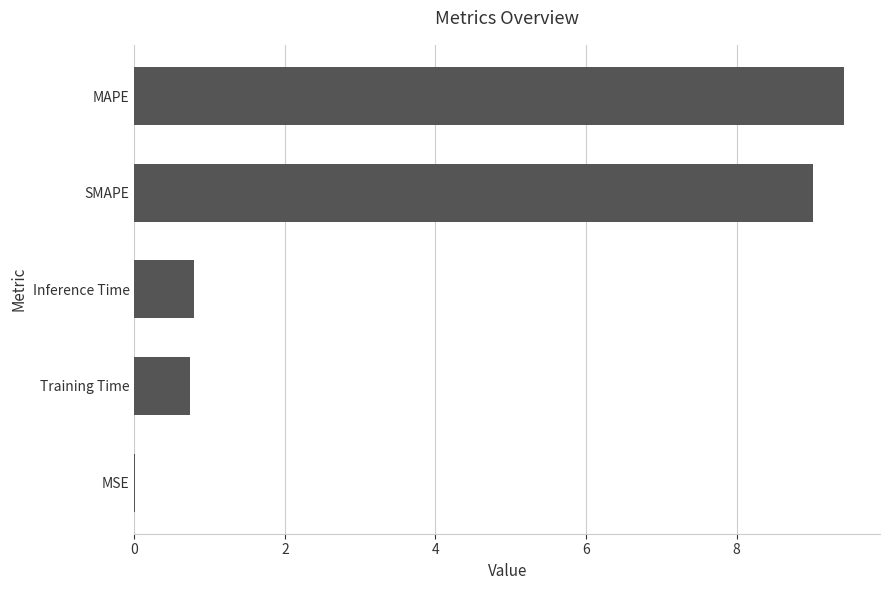

The chart shows a value of 1.1 at Training Time. True or false?

False